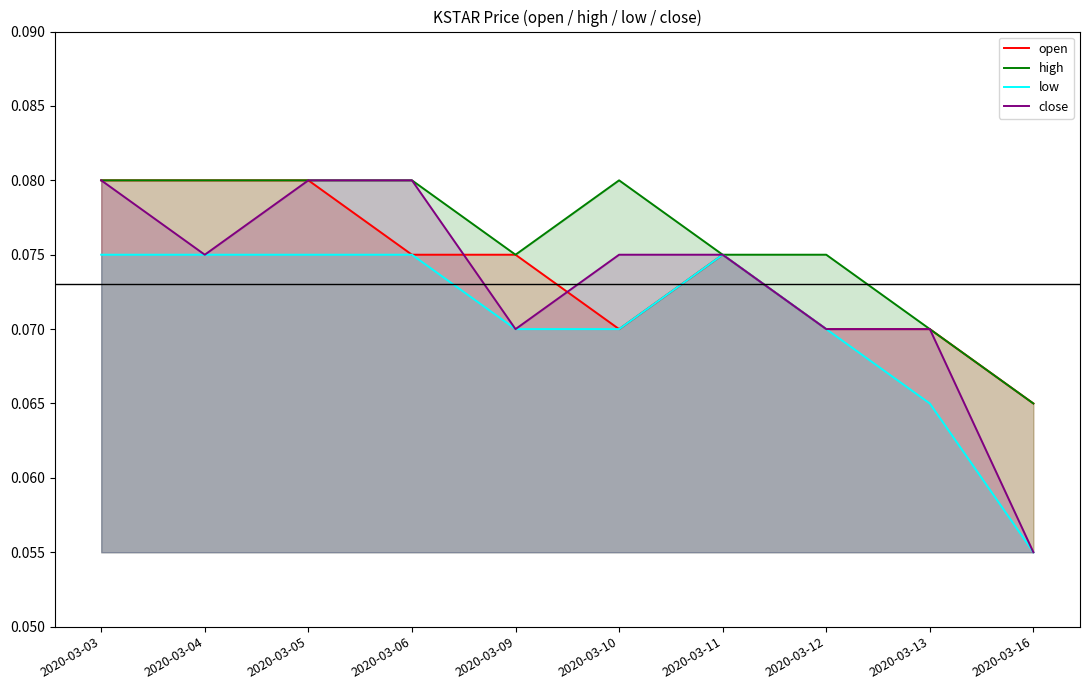

True or false: low and high cross at least once.

False